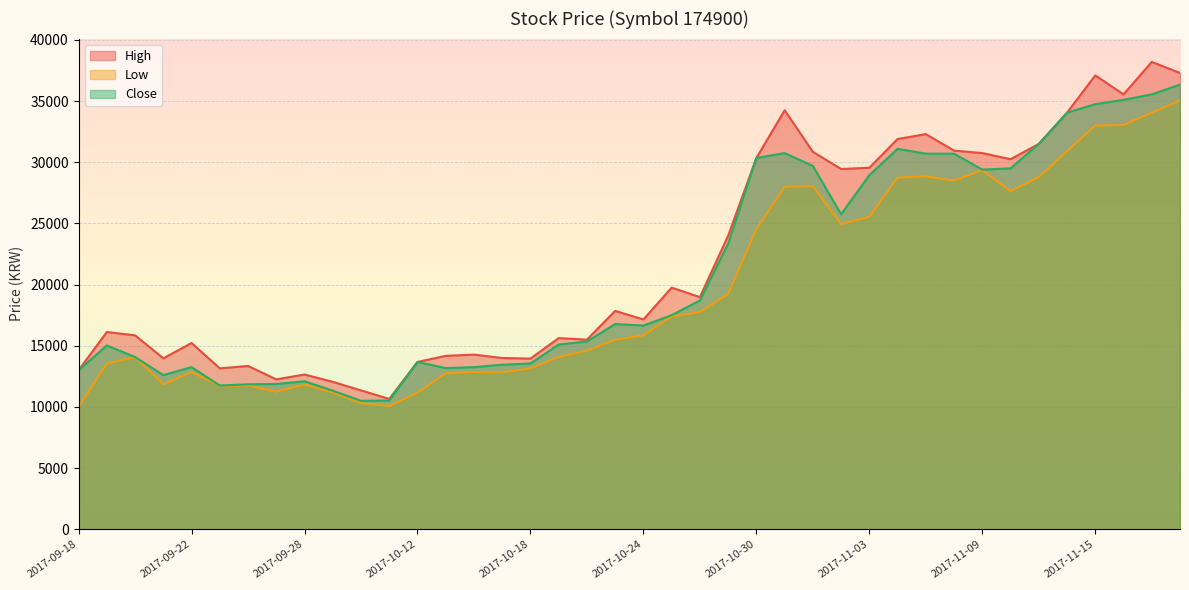

Reading left to right, transcribe all the data shown in this chart.

High: 2017-09-18=13000	2017-09-19=16125	2017-09-20=15850	2017-09-21=13974	2017-09-22=15225	2017-09-25=13150	2017-09-26=13350	2017-09-27=12250	2017-09-28=12649	2017-09-29=12050	2017-10-10=11350	2017-10-11=10650	2017-10-12=13675	2017-10-13=14175	2017-10-16=14275	2017-10-17=14000	2017-10-18=13950	2017-10-19=15625	2017-10-20=15499	2017-10-23=17850	2017-10-24=17150	2017-10-25=19750	2017-10-26=18975	2017-10-27=24000	2017-10-30=30350	2017-10-31=34250	2017-11-01=30850	2017-11-02=29449	2017-11-03=29550	2017-11-06=31900	2017-11-07=32300	2017-11-08=30950	2017-11-09=30750	2017-11-10=30250	2017-11-13=31500	2017-11-14=34050	2017-11-15=37100	2017-11-16=35550	2017-11-17=38200	2017-11-20=37300
Low: 2017-09-18=10000	2017-09-19=13550	2017-09-20=14075	2017-09-21=11850	2017-09-22=12850	2017-09-25=11725	2017-09-26=11750	2017-09-27=11250	2017-09-28=11825	2017-09-29=11200	2017-10-10=10300	2017-10-11=10075	2017-10-12=11150	2017-10-13=12750	2017-10-16=12850	2017-10-17=12825	2017-10-18=13150	2017-10-19=14075	2017-10-20=14600	2017-10-23=15500	2017-10-24=15850	2017-10-25=17400	2017-10-26=17750	2017-10-27=19250	2017-10-30=24525	2017-10-31=28000	2017-11-01=28050	2017-11-02=24950	2017-11-03=25550	2017-11-06=28750	2017-11-07=28850	2017-11-08=28500	2017-11-09=29350	2017-11-10=27650	2017-11-13=28800	2017-11-14=30900	2017-11-15=33000	2017-11-16=33050	2017-11-17=34050	2017-11-20=35050
Close: 2017-09-18=13000	2017-09-19=15025	2017-09-20=14075	2017-09-21=12600	2017-09-22=13250	2017-09-25=11750	2017-09-26=11850	2017-09-27=11875	2017-09-28=12100	2017-09-29=11325	2017-10-10=10500	2017-10-11=10525	2017-10-12=13675	2017-10-13=13175	2017-10-16=13250	2017-10-17=13450	2017-10-18=13550	2017-10-19=15100	2017-10-20=15350	2017-10-23=16775	2017-10-24=16650	2017-10-25=17500	2017-10-26=18700	2017-10-27=23350	2017-10-30=30350	2017-10-31=30750	2017-11-01=29700	2017-11-02=25750	2017-11-03=28950	2017-11-06=31100	2017-11-07=30700	2017-11-08=30700	2017-11-09=29400	2017-11-10=29500	2017-11-13=31500	2017-11-14=34050	2017-11-15=34750	2017-11-16=35100	2017-11-17=35550	2017-11-20=36350